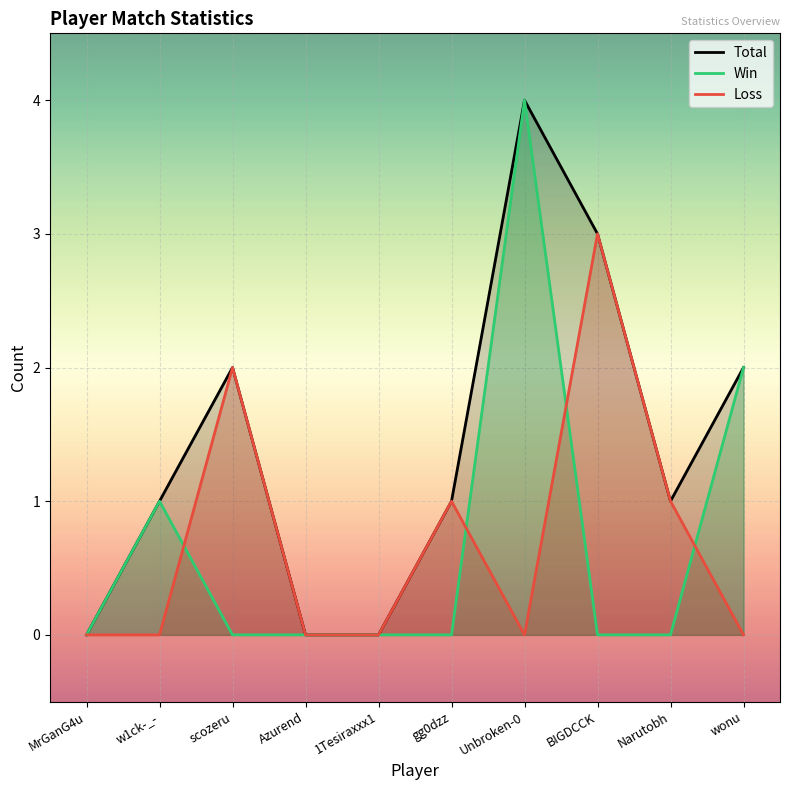

True or false: Win has a value of 7 at Unbroken-0.

False